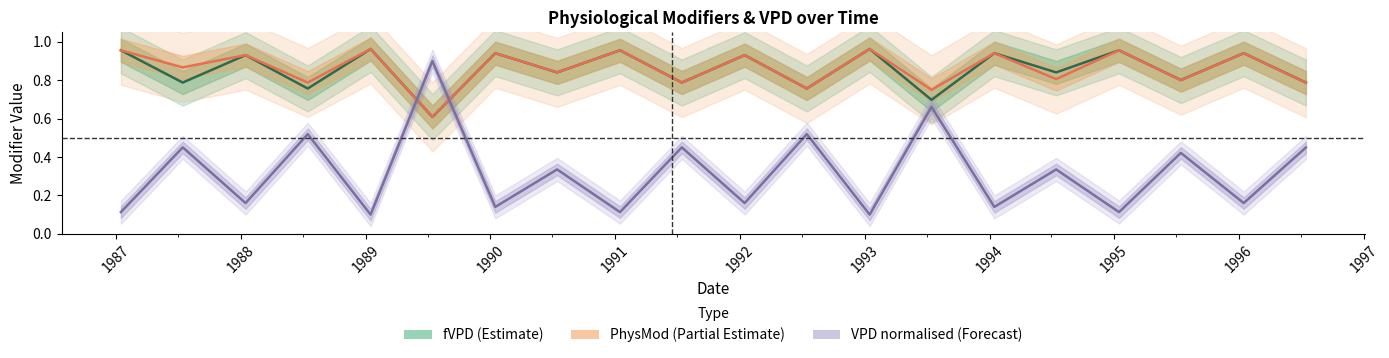

Which series has the widest spread of values?

VPD (normalised)